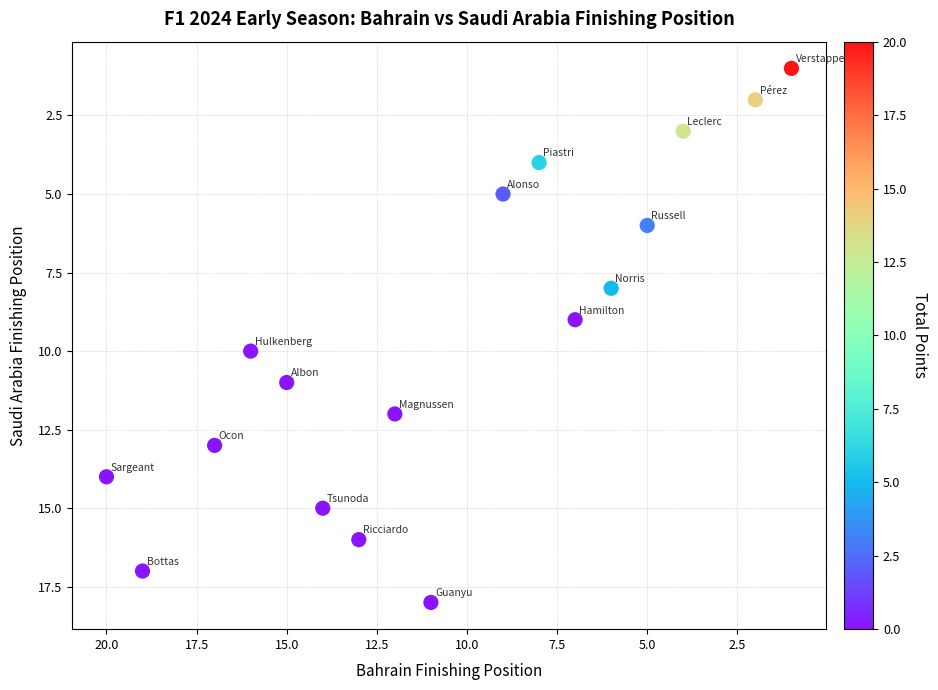

What is the range of X values (max minus min)?

19